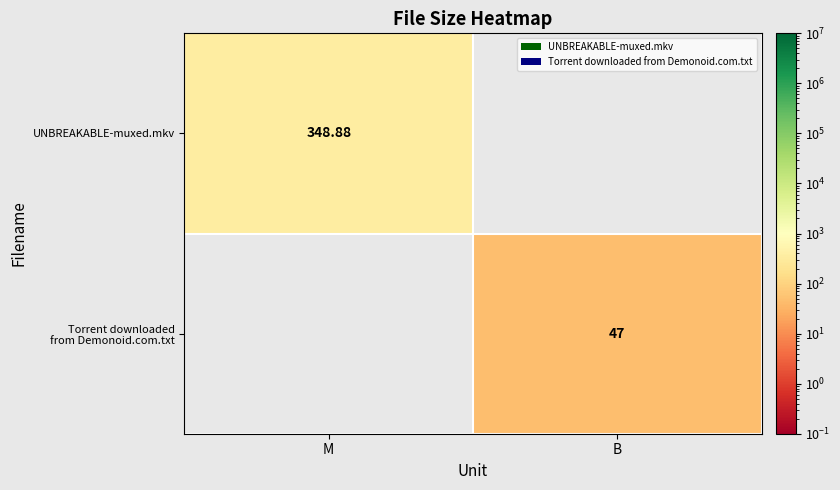

How many values in the UNBREAKABLE-muxed.mkv series exceed 348?

1